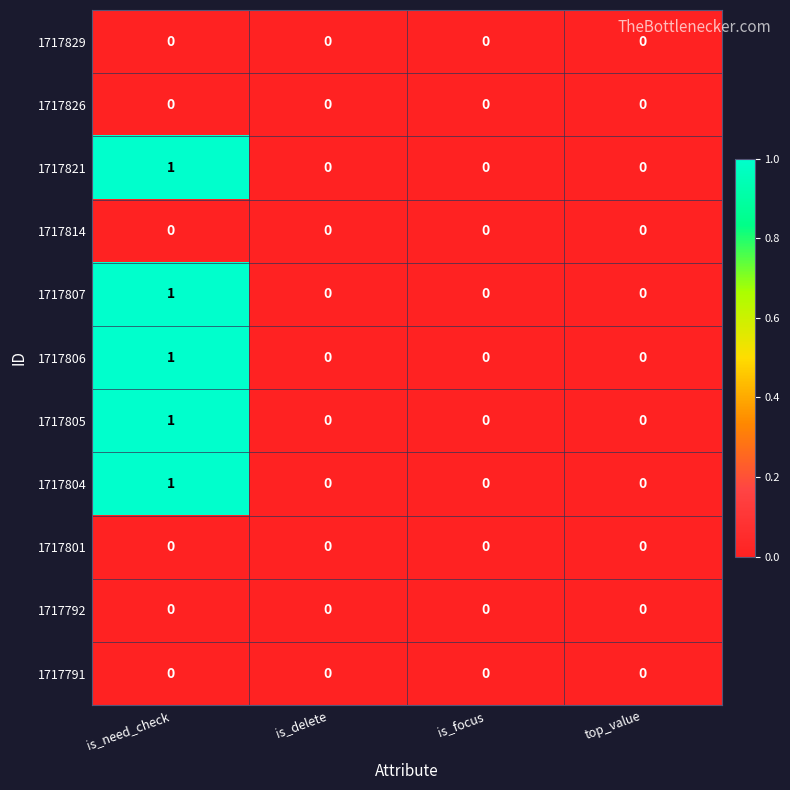

True or false: 1717826 has a value of 0 at top_value.

True